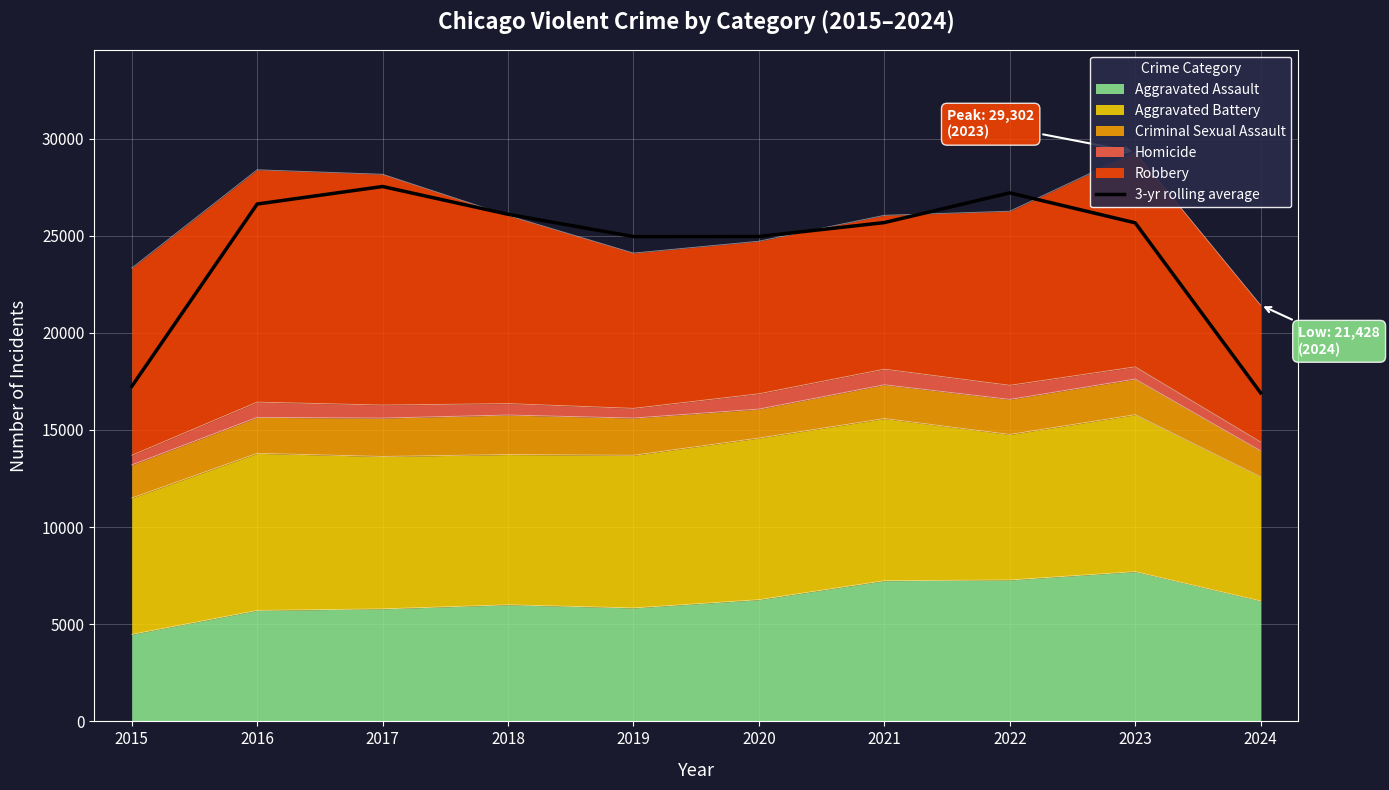

What is the approximate value at 2020?

24960.0